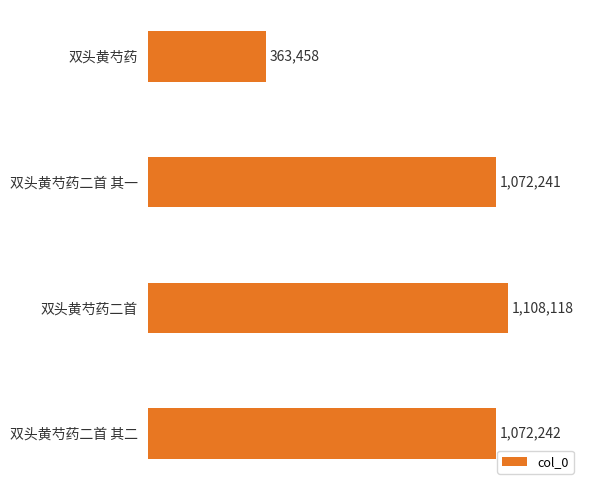

Does the chart contain any negative values?

No